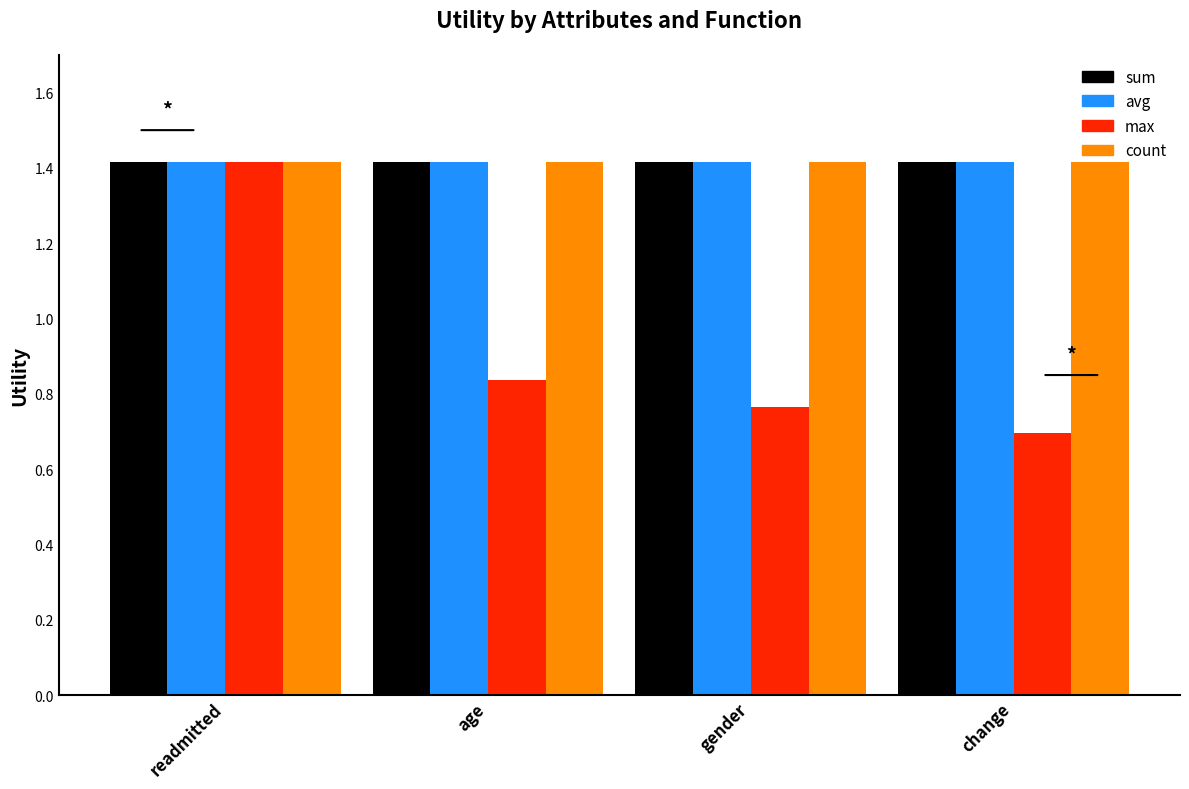

Reading right to left, list all the values displayed in this chart.

sum: change=1.4	gender=1.4	age=1.4	readmitted=1.4
avg: change=1.4	gender=1.4	age=1.4	readmitted=1.4
max: change=0.7	gender=0.8	age=0.8	readmitted=1.4
count: change=1.4	gender=1.4	age=1.4	readmitted=1.4